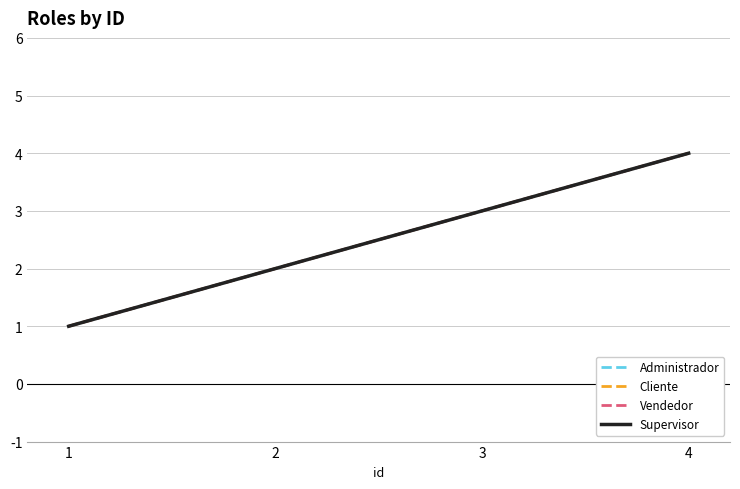

What is the maximum value for Cliente?

4